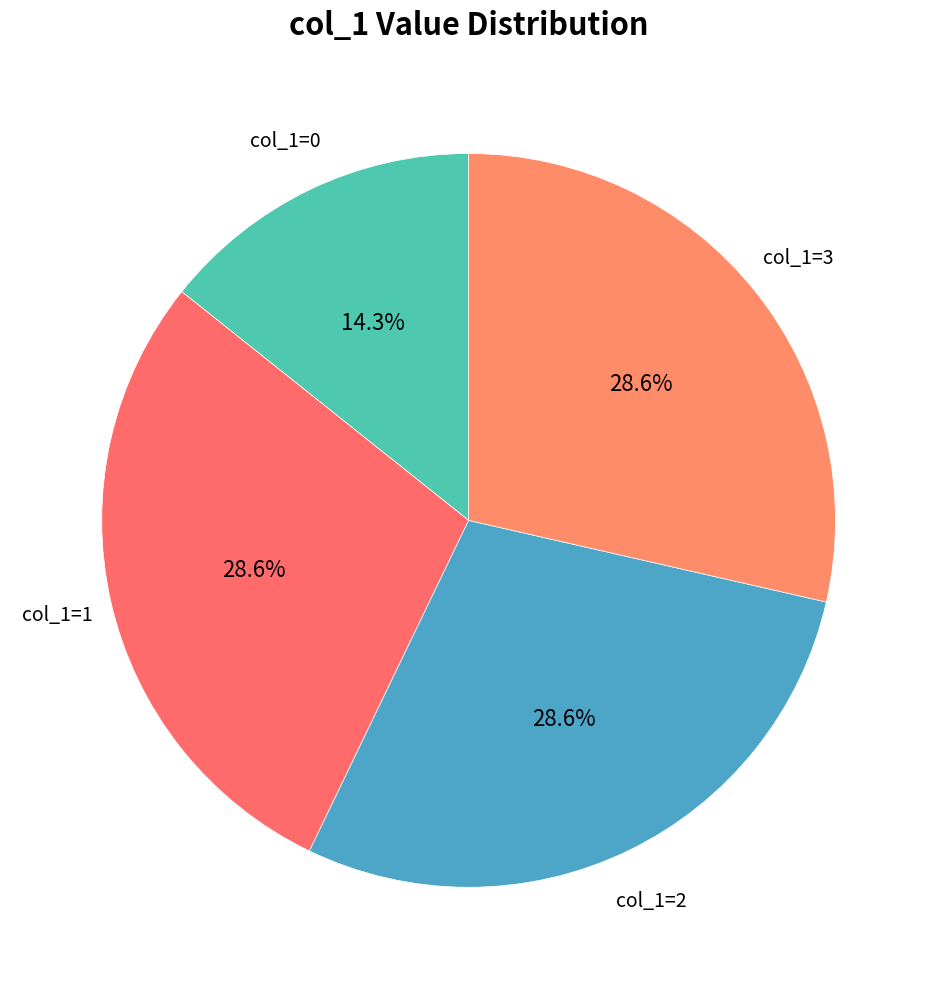

What percentage do col_1=2 and col_1=0 together represent?

42.9%